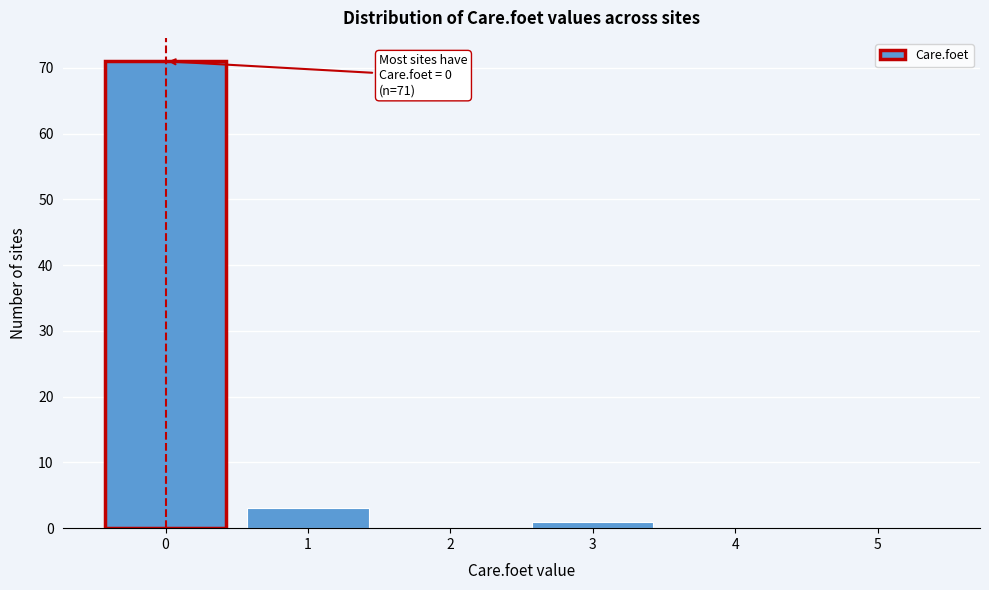

Which range on the x-axis has the tallest bar?

-0.5 to 0.5